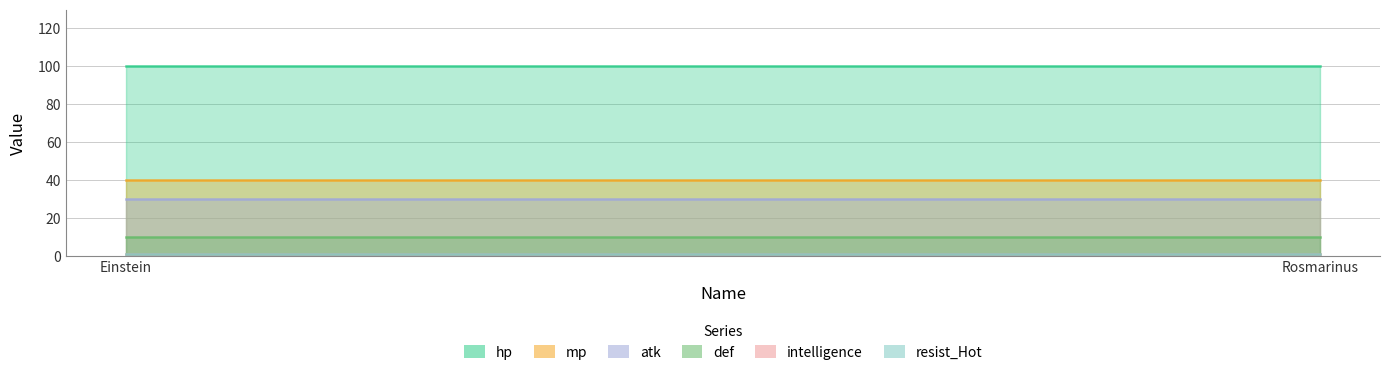

Which series has the largest range (max minus min)?

hp